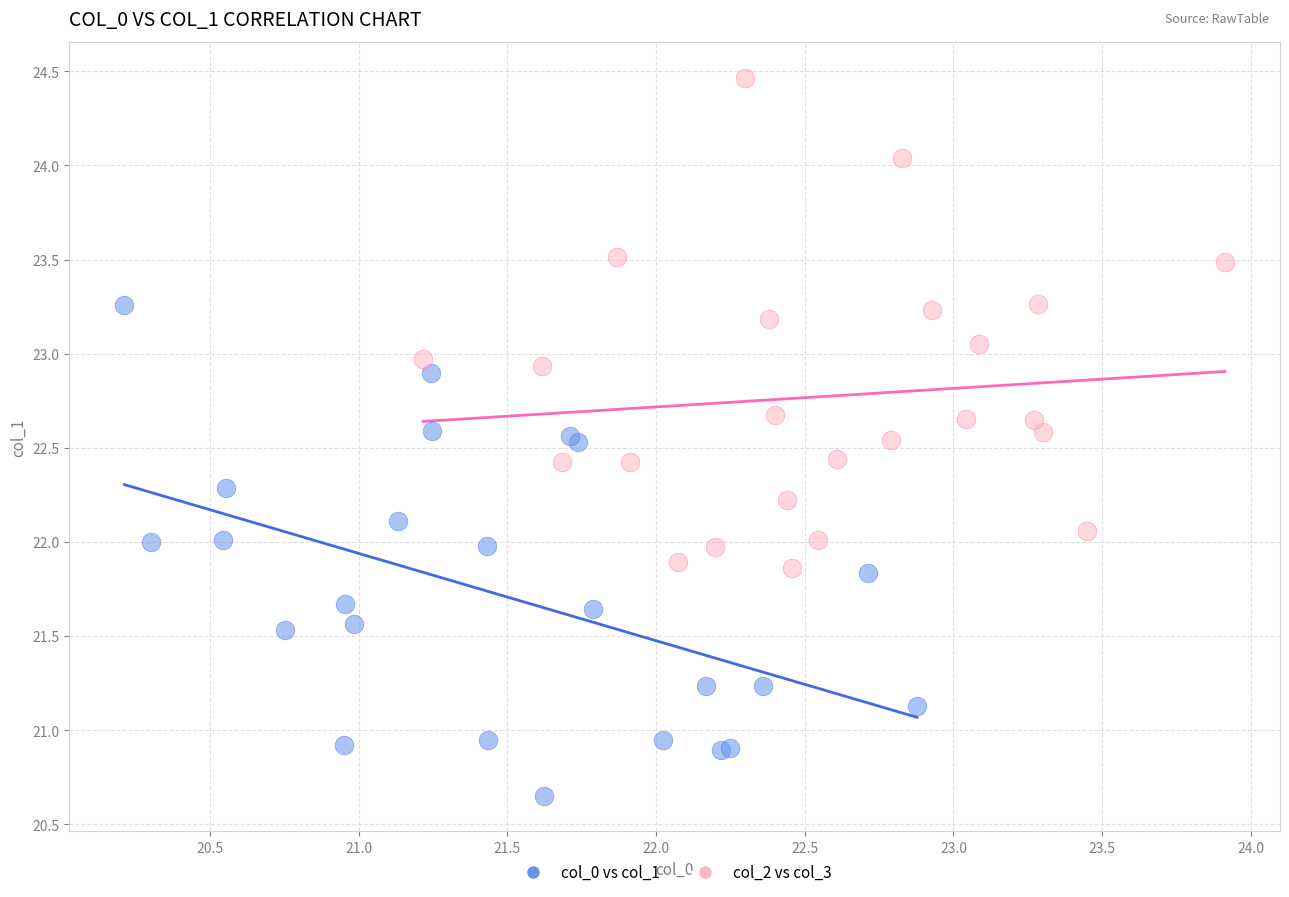

Which series reaches the maximum Y coordinate?

col_2 vs col_3